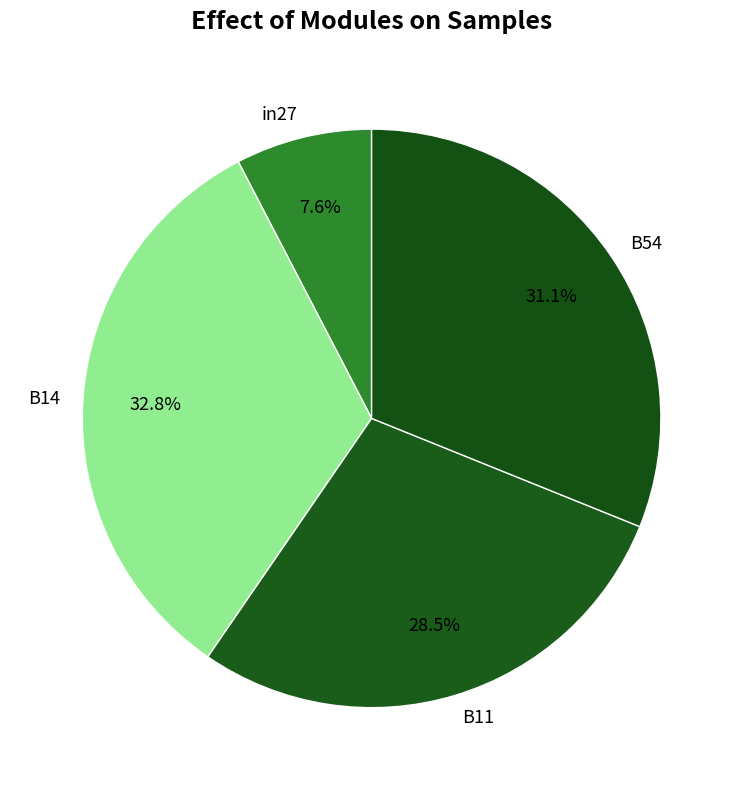

To the nearest percent, what is the difference between the B11 and in27 slice percentages?

21%